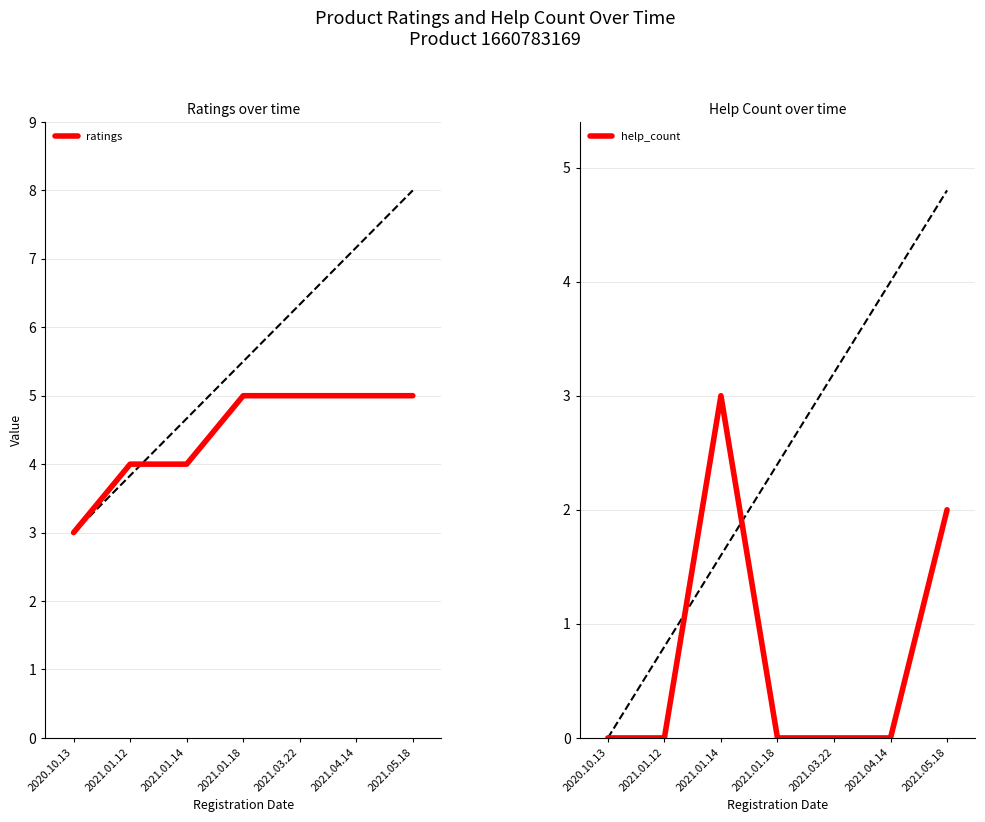

How many series are shown in this chart?

2